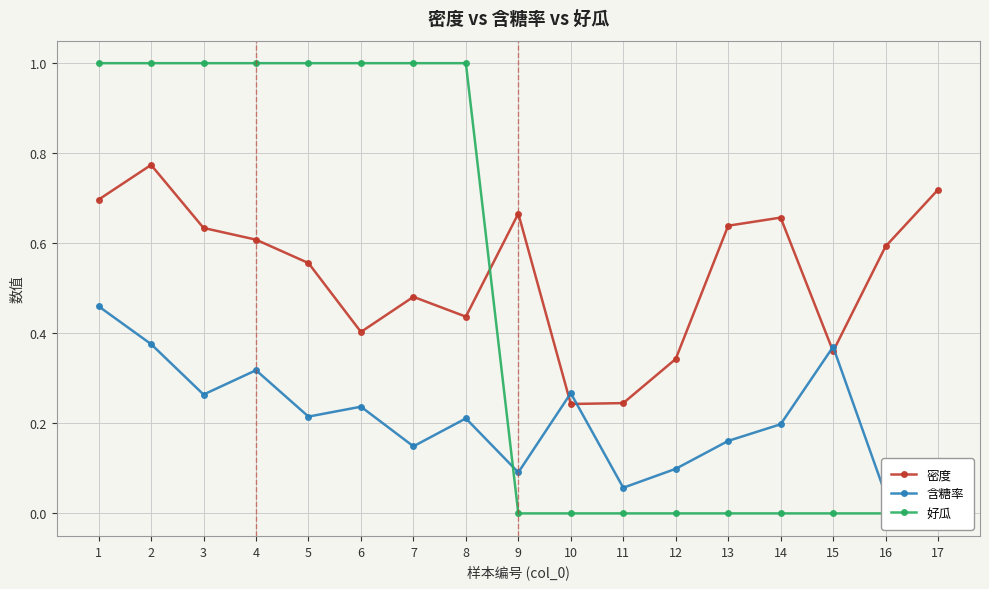

Which series has the largest range (max minus min)?

好瓜